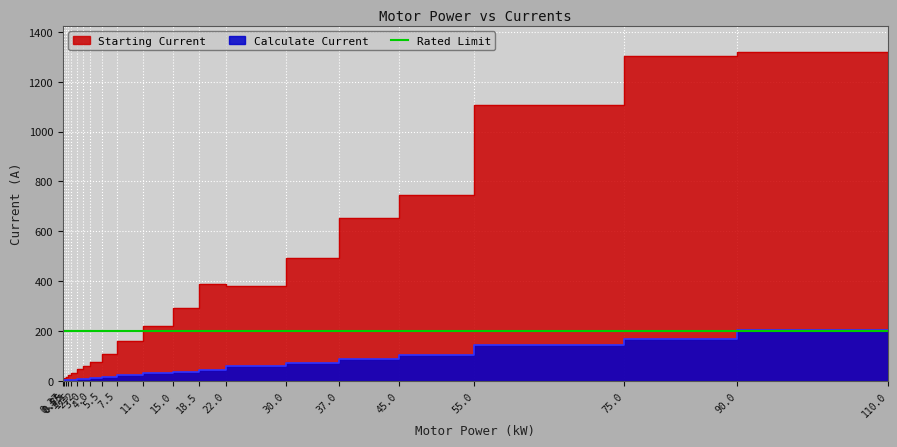

At which label does Calculate Current reach its peak?

110.0